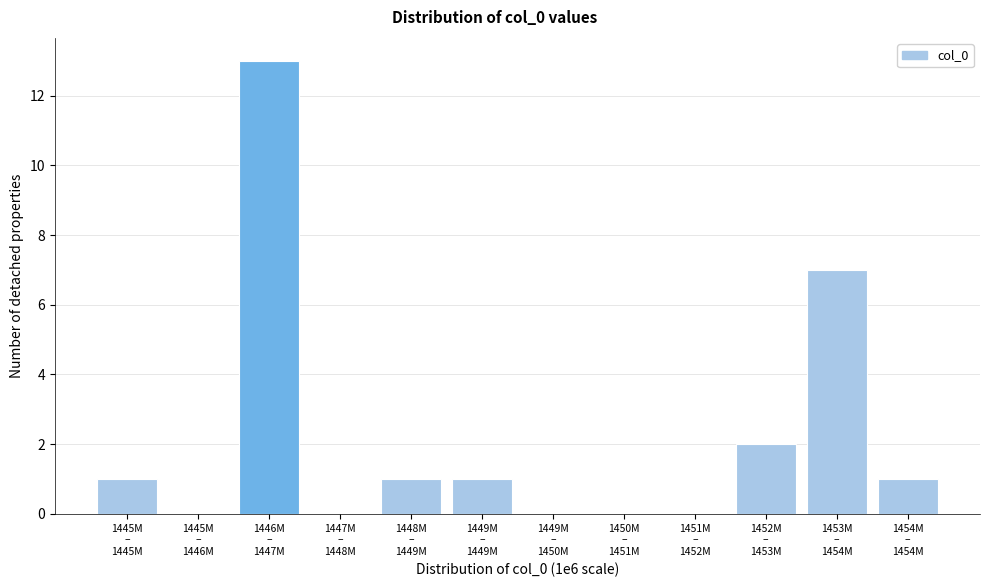

What is the maximum value shown in the chart?

13